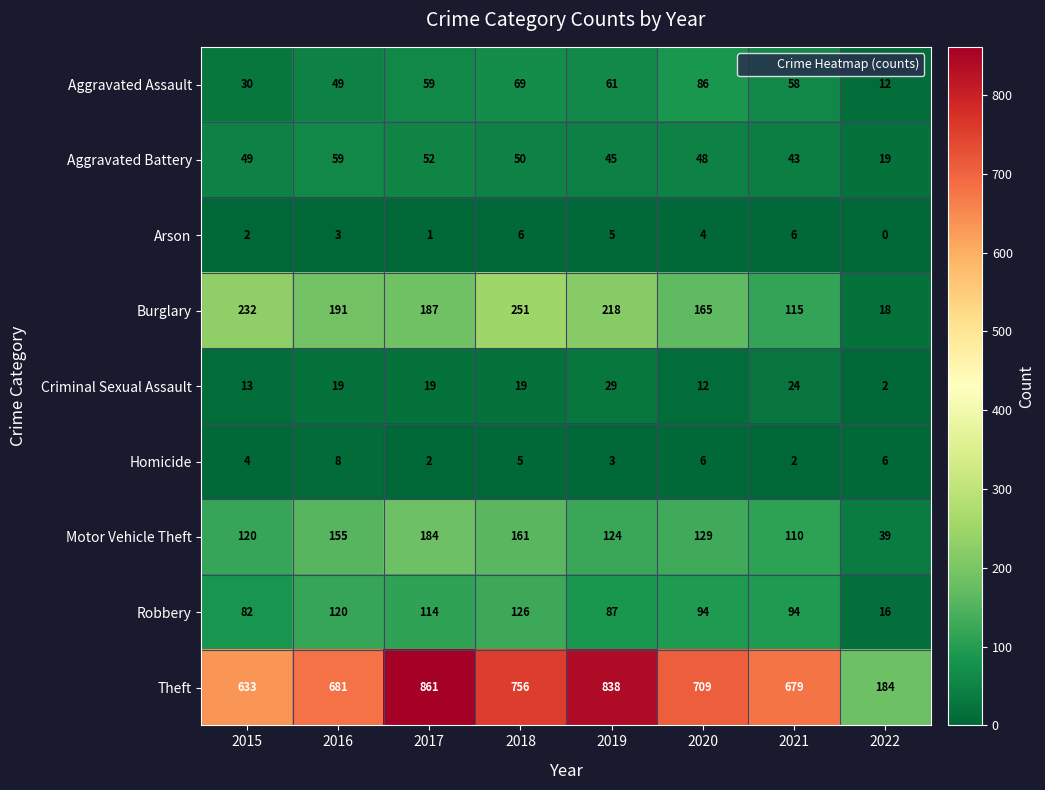

Which series has the largest total across all categories?

Theft